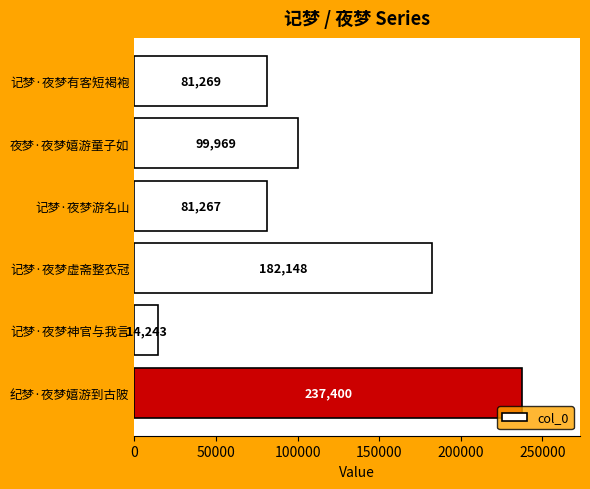

List the labels in order of value, smallest first.

记梦·夜梦神官与我言, 记梦·夜梦游名山, 记梦·夜梦有客短褐袍, 夜梦·夜梦嬉游童子如, 记梦·夜梦虚斋整衣冠, 纪梦·夜梦嬉游到古陂